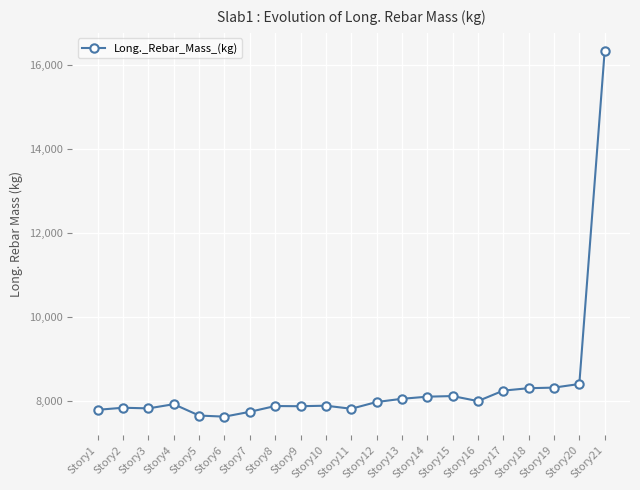

How many data points are less than 7924?

10